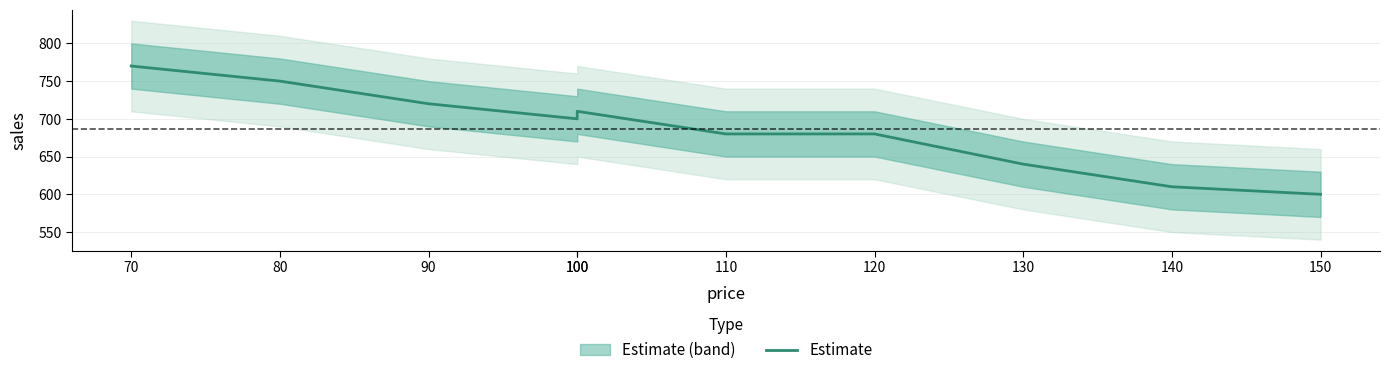

How many series are shown in this chart?

1